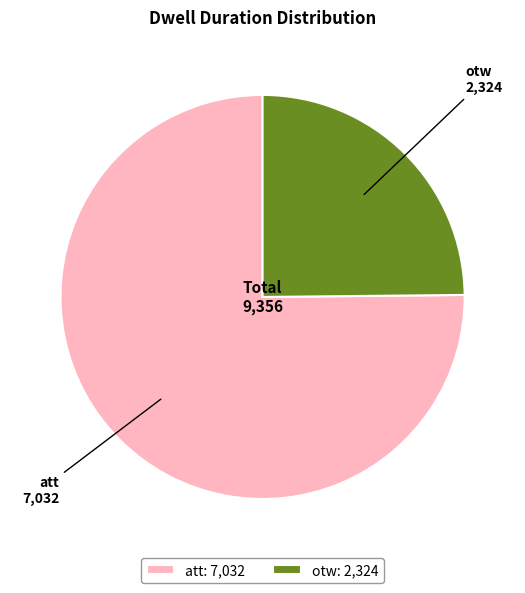

Rank the categories by value from highest to lowest.

att, otw